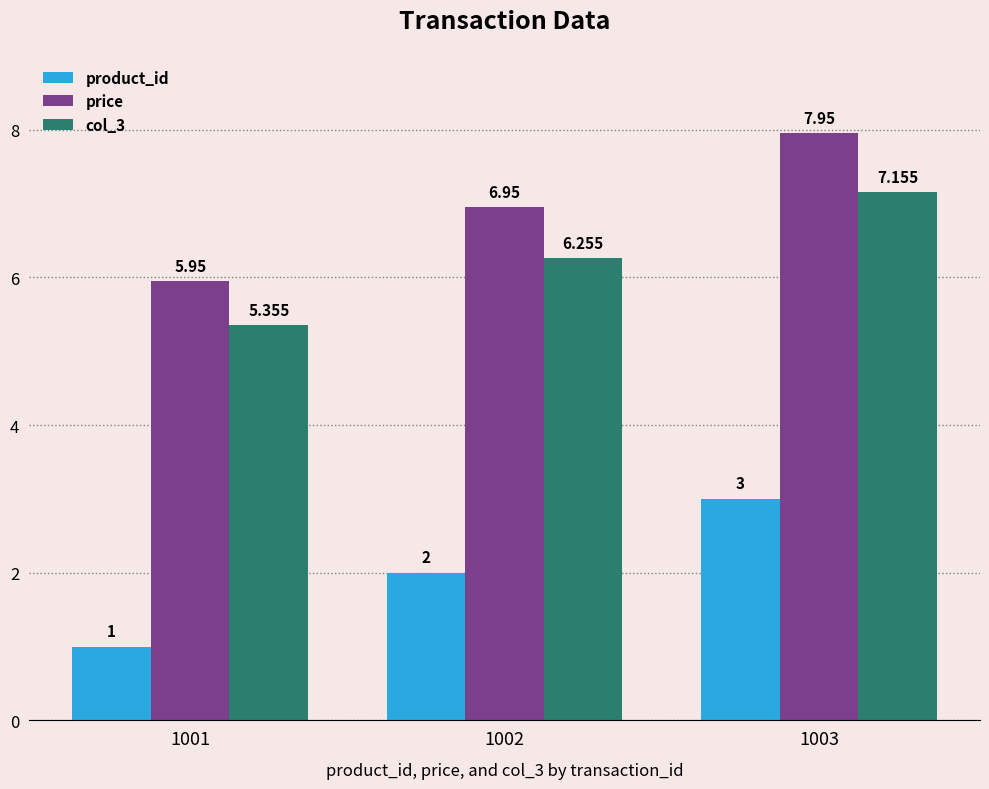

Is the value of price at 1002 greater than the value of product_id at 1002?

Yes